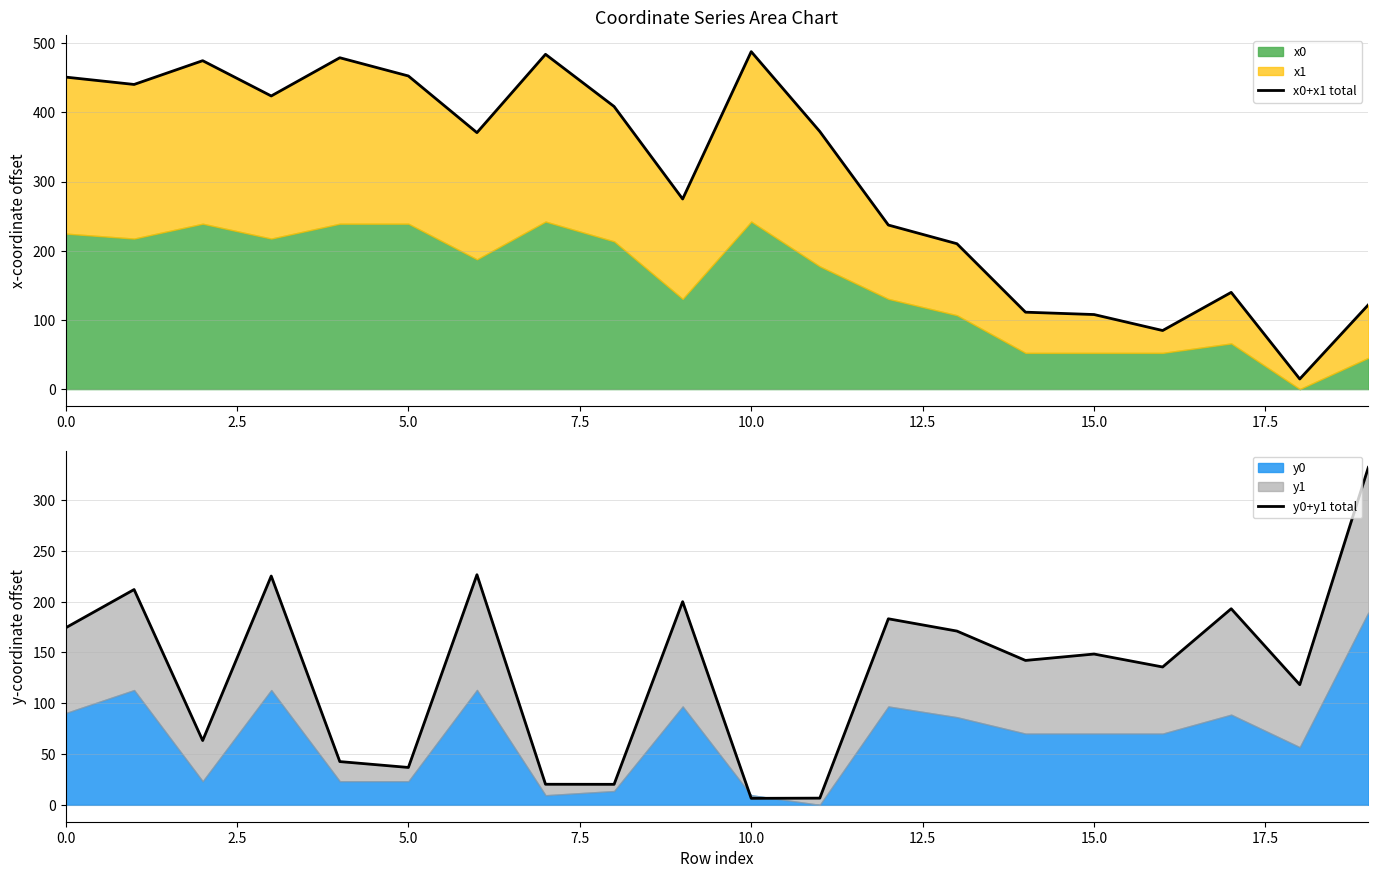

Is the value of x0+x1 total at 14 greater than the value of y0+y1 total at 15?

No